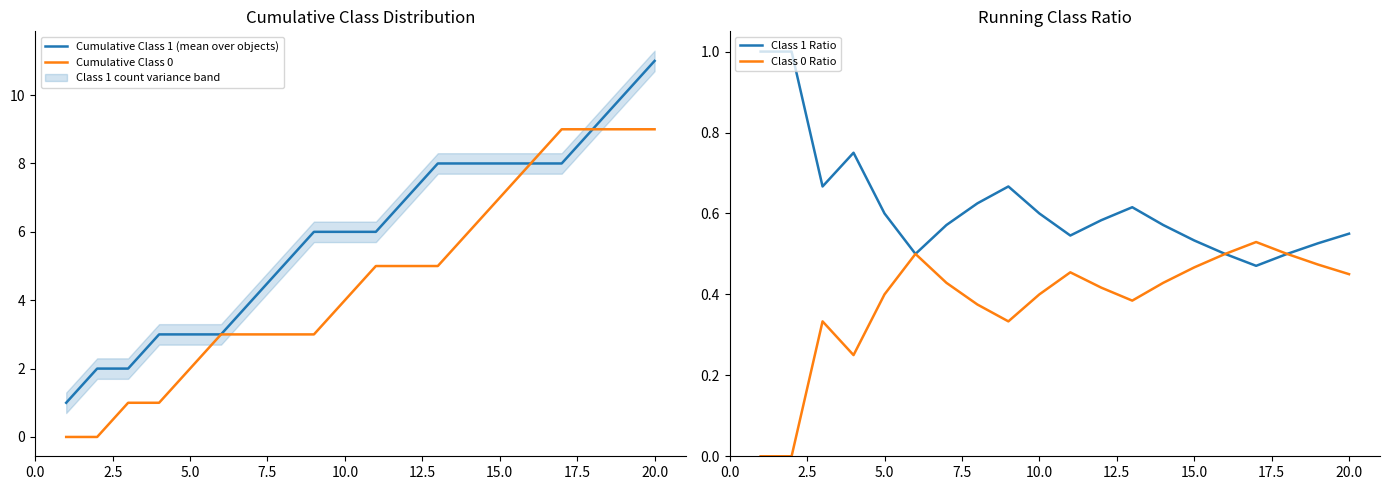

Which series has the largest range (max minus min)?

Cumulative Class 1 (mean over objects)